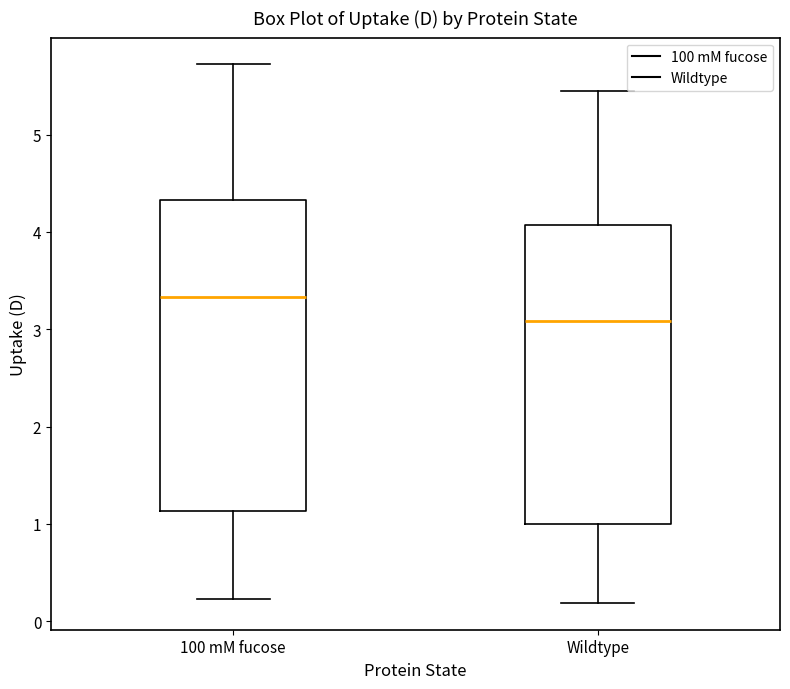

Reading left to right, transcribe this box plot: for each box, give where its median line is, the range the box spans, and where its two whiskers end, as read against the y-axis. The values are not printed on the chart, so give them approximately, as read against the axis.

100 mM fucose: median 3.3, box 1.1 to 4.3, whiskers 0.2 to 5.7
Wildtype: median 3.1, box 1.0 to 4.1, whiskers 0.2 to 5.5